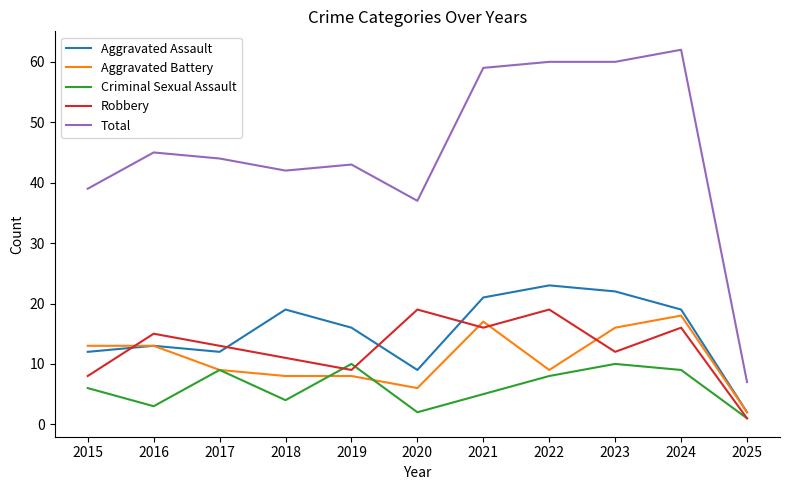

What value does the Aggravated Assault series have at 2021, to the nearest 10?

20